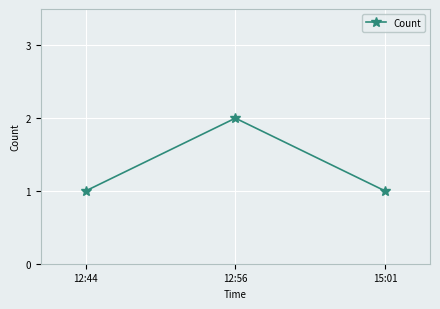

What is the value of the 1st point from the left?

1